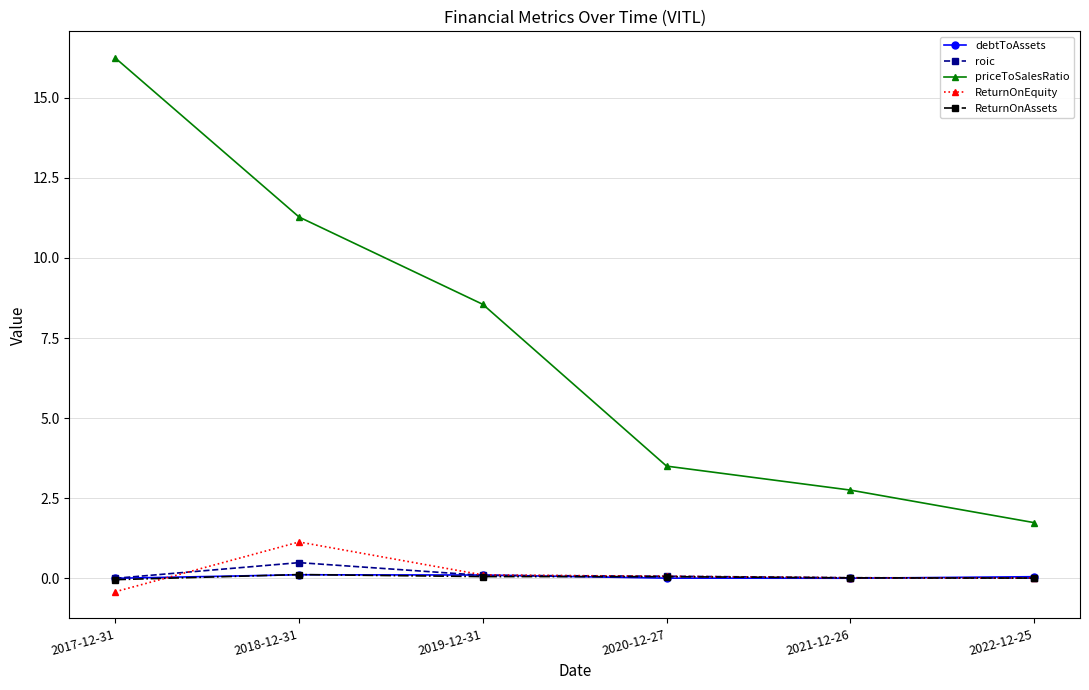

Does the chart have visible grid lines?

Yes